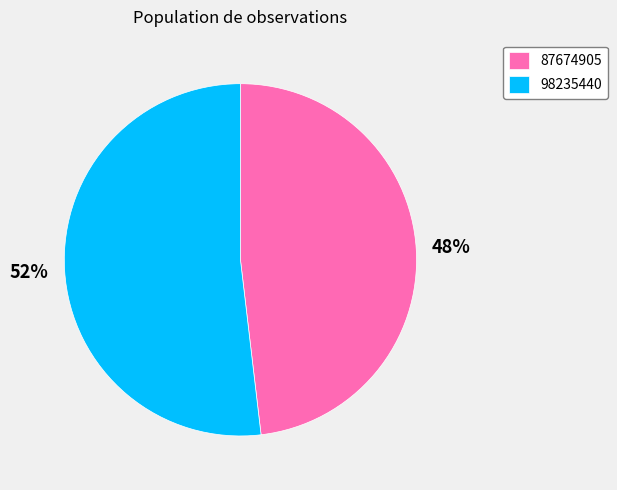

Which has a higher value, 87674905 or 98235440?

98235440